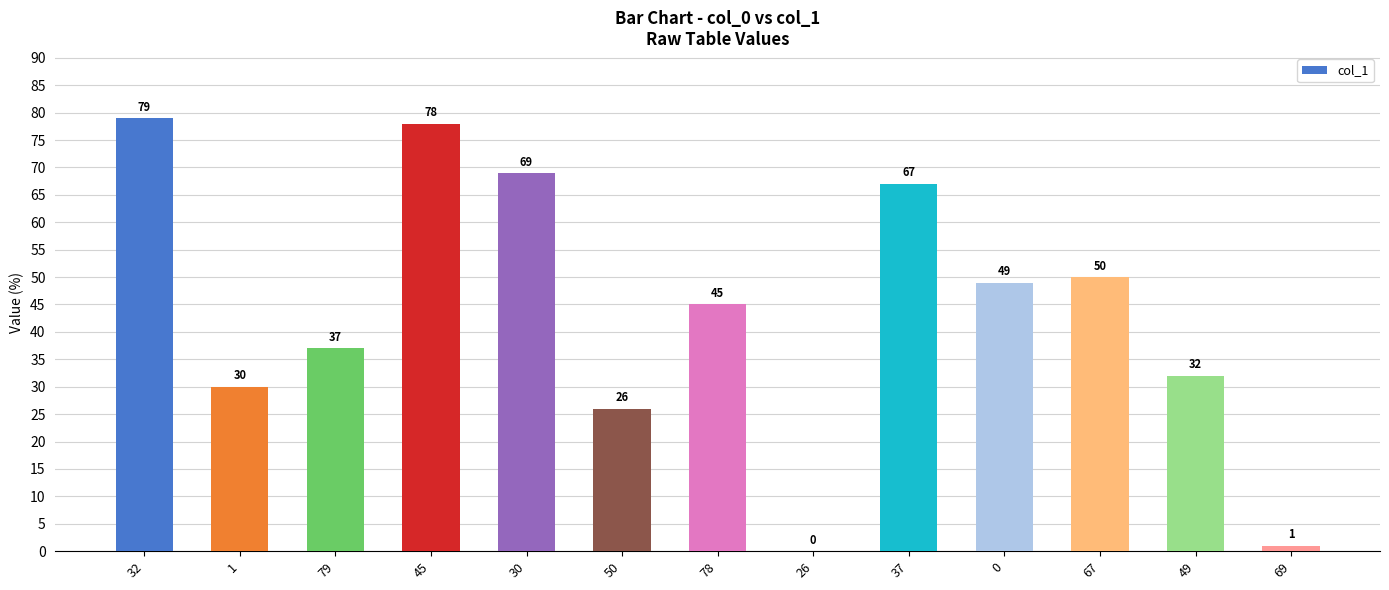

What is the difference between the values at 79 and 32?

42